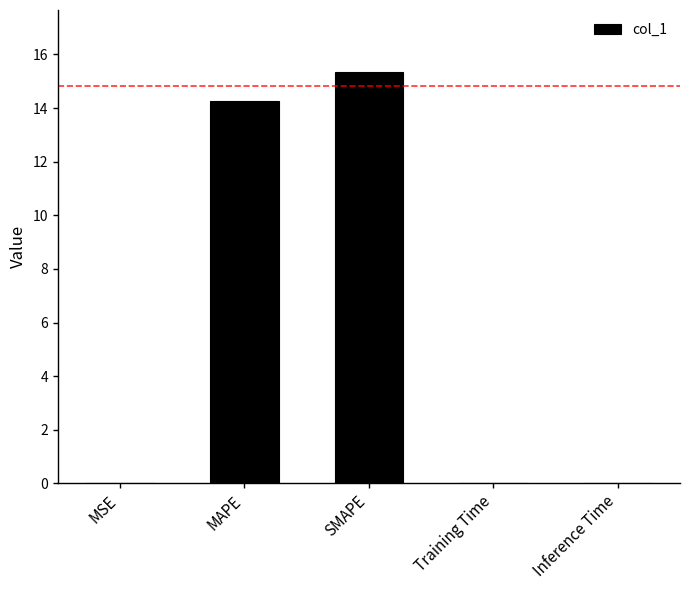

Is it true that the value at Training Time is 0.0?

True